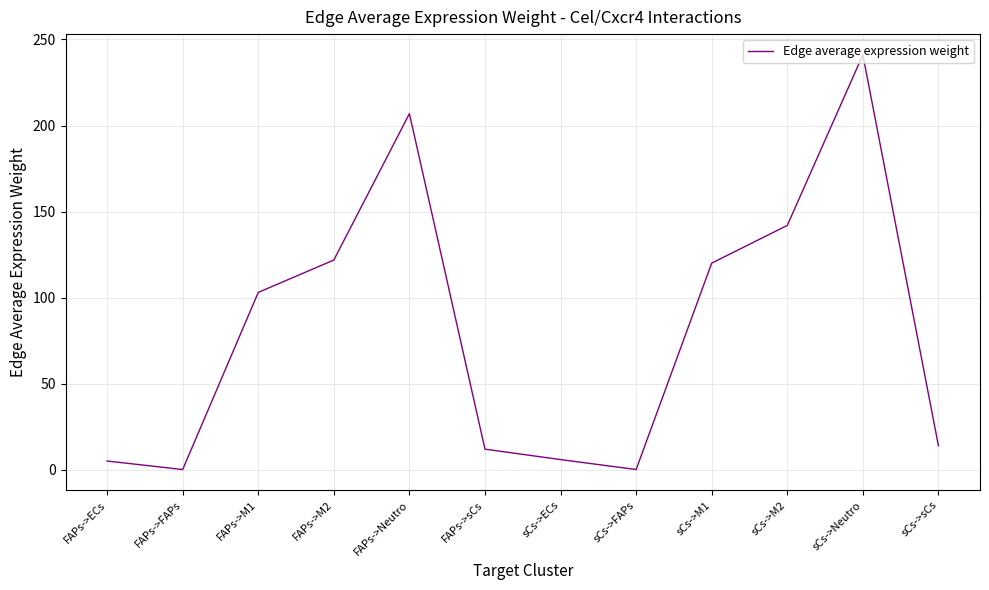

The chart shows a value of 315.7 at FAPs->Neutro. True or false?

False